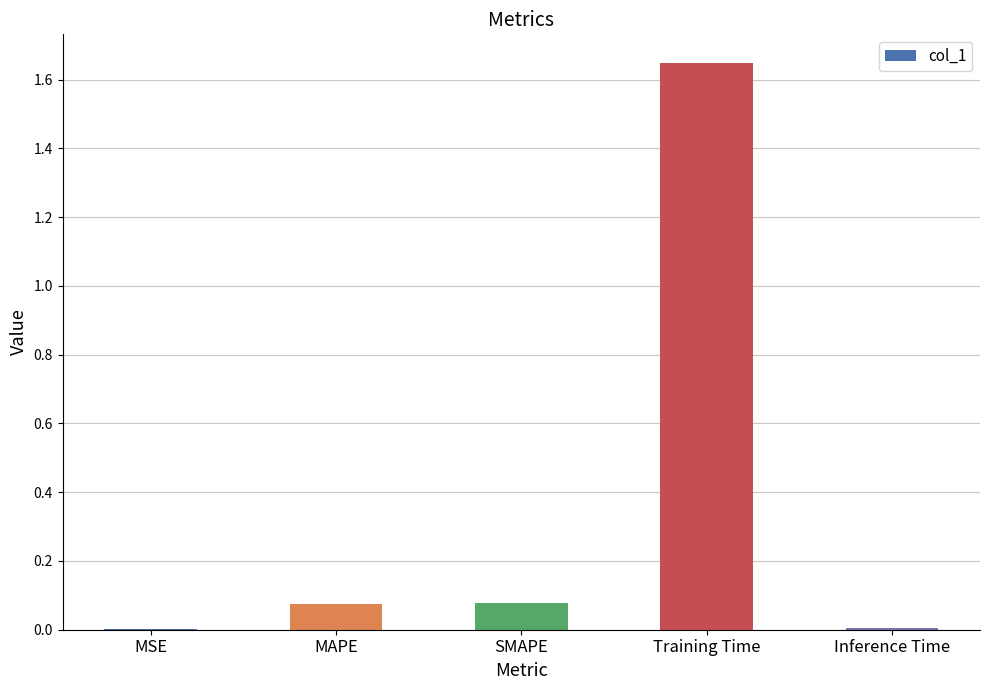

Is it true that the value at SMAPE is 0.0?

False